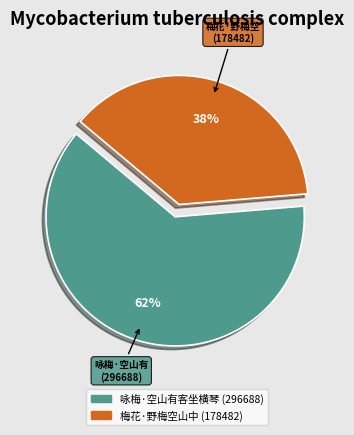

Which category has the smallest portion of the pie?

梅花·野梅空山中